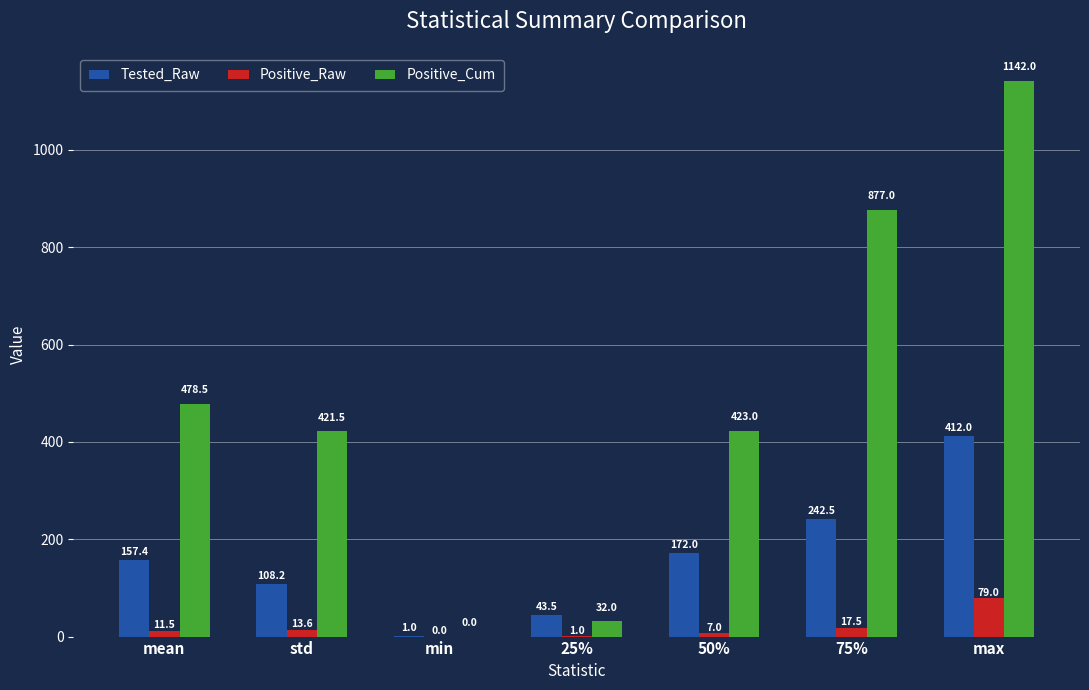

Which series has the largest total across all categories?

Positive_Cum